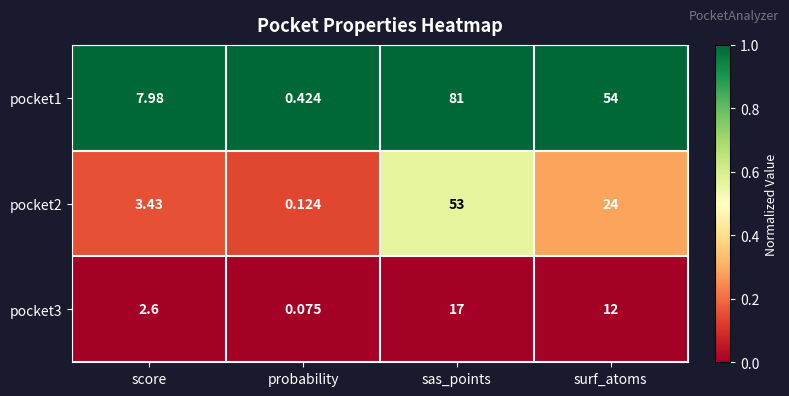

Where is pocket3 nearest to the value 8?

surf_atoms